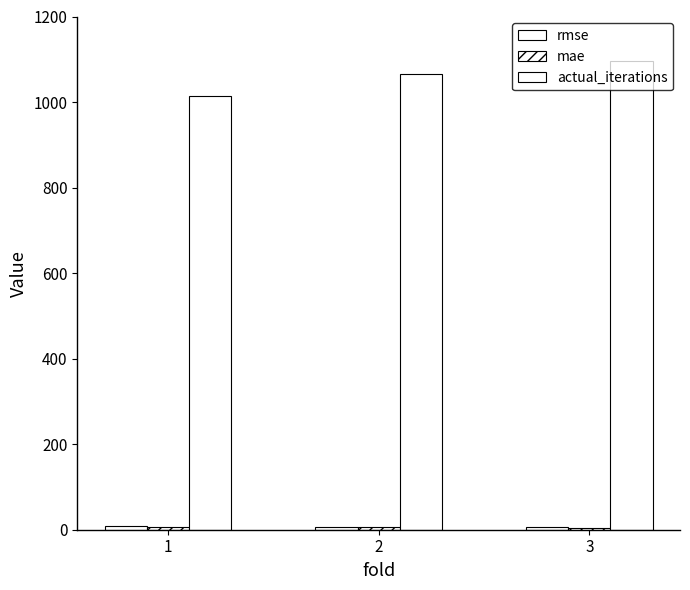

How many mae values are between 4 and 6?

2